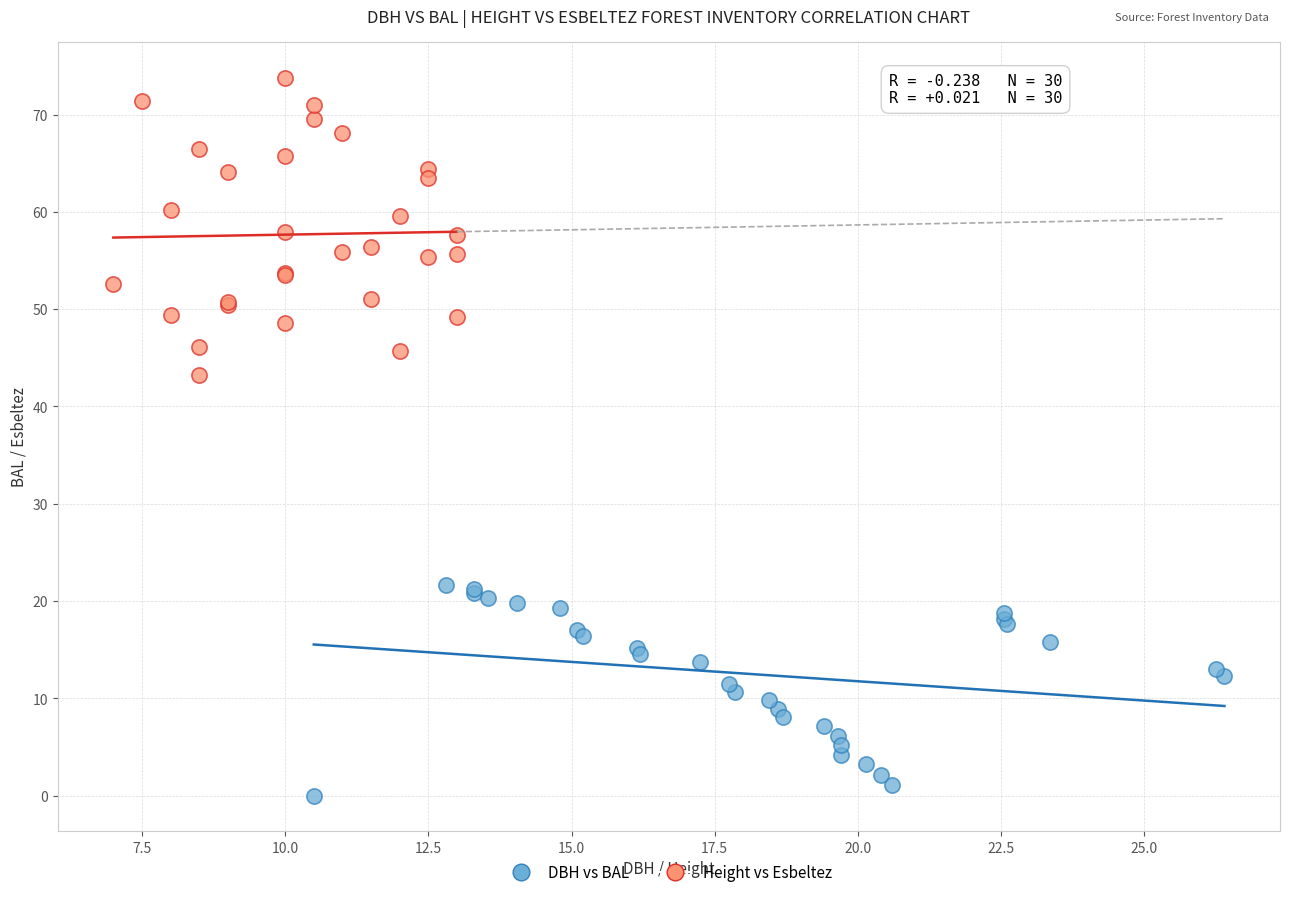

Which series contains the lowest Y value?

DBH vs BAL